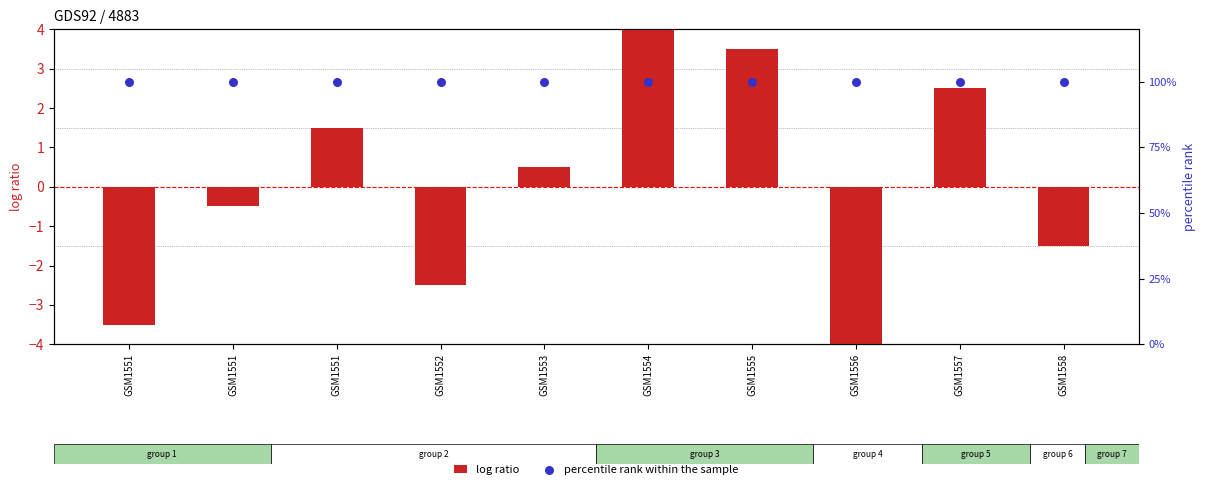

Which series contains the highest Y value?

percentile rank within the sample